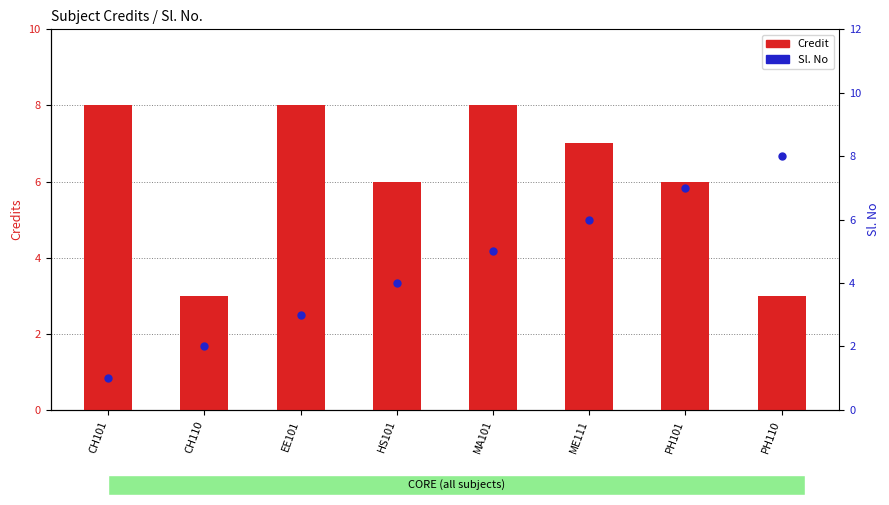

At how many categories does at least one series exceed 4?

7